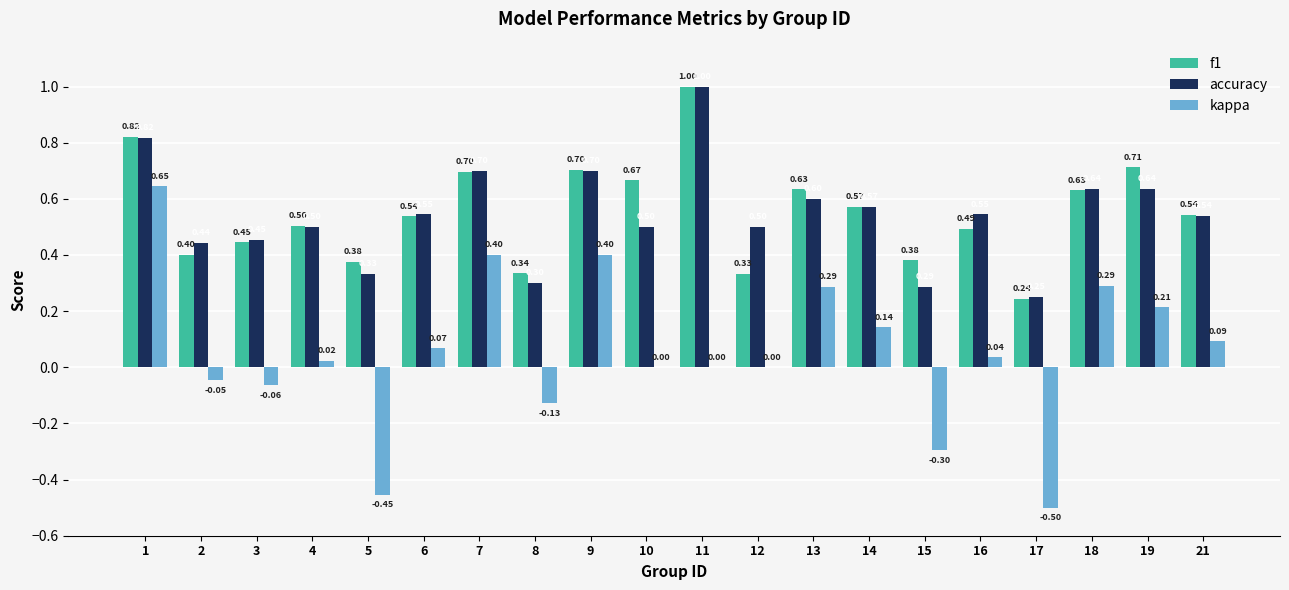

What is the sum of the kappa values at 13 and 16?

0.3